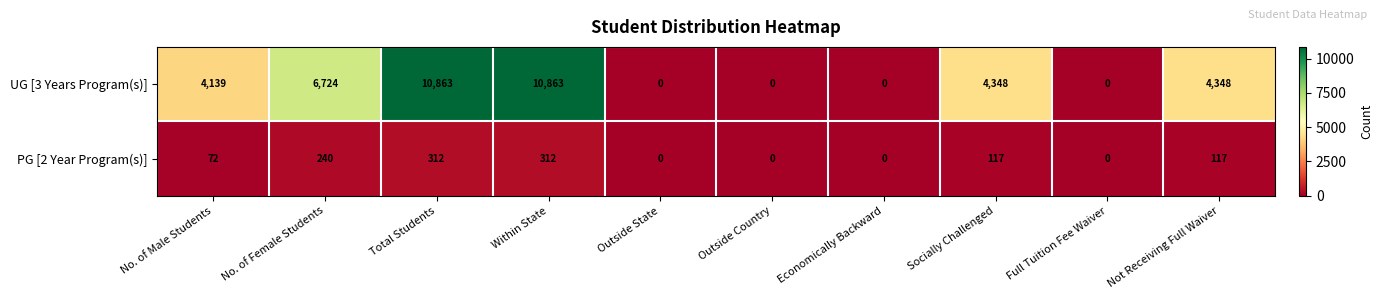

The PG [2 Year Program(s)] series shows 72 at No. of Male Students. True or false?

True